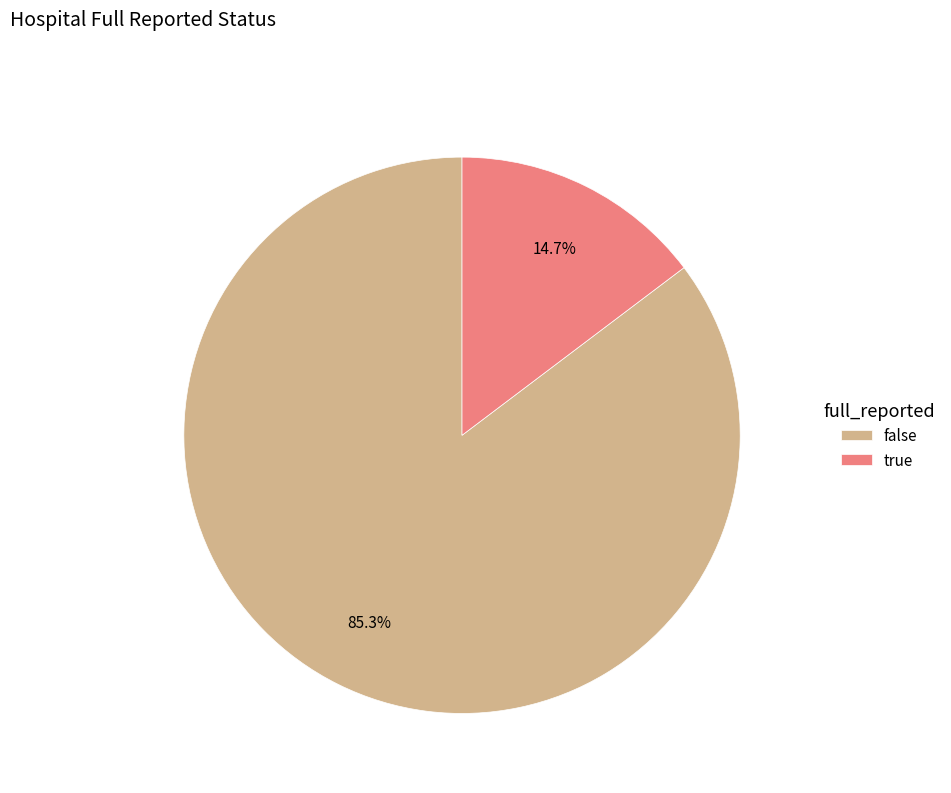

Rank the categories by value from highest to lowest.

false, true